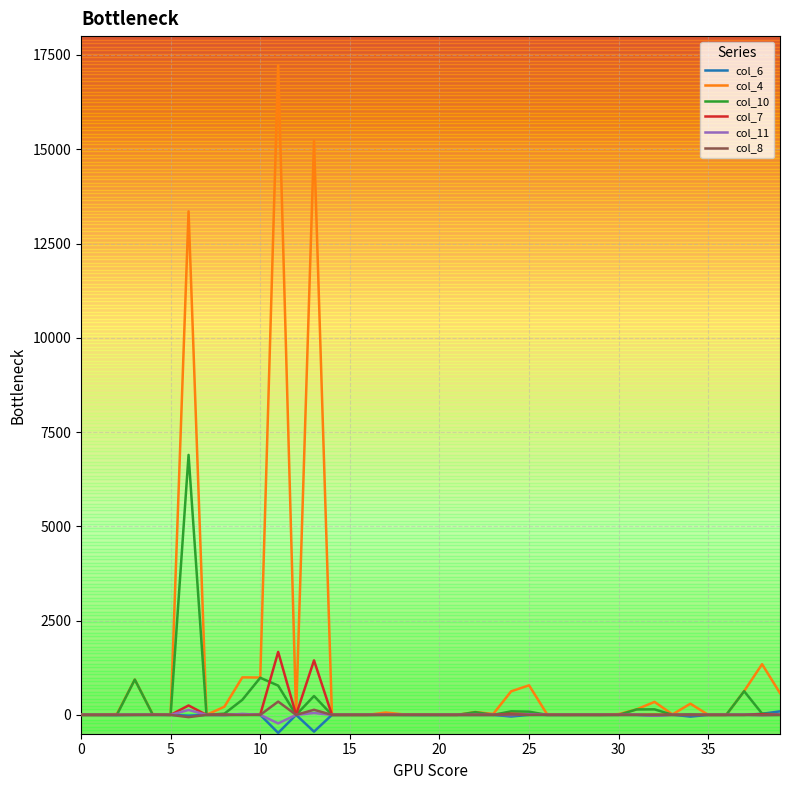

What is the difference between the maximum and minimum values in the col_8 series?

412